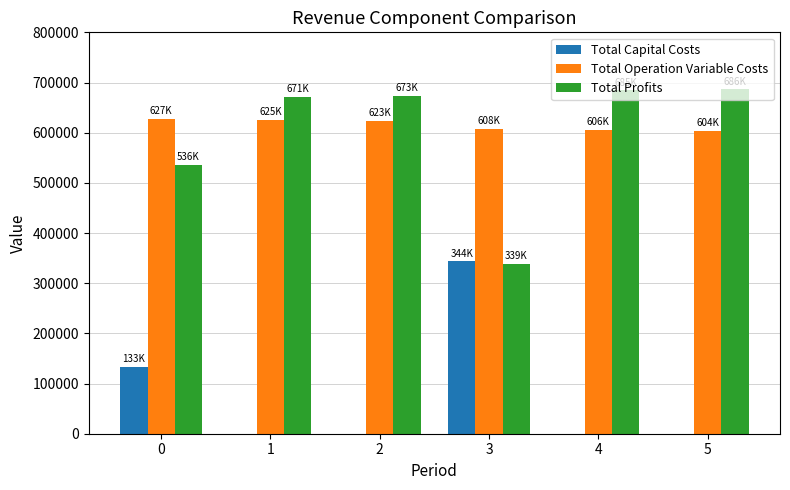

How many values in the Total Profits series exceed 673161?

3